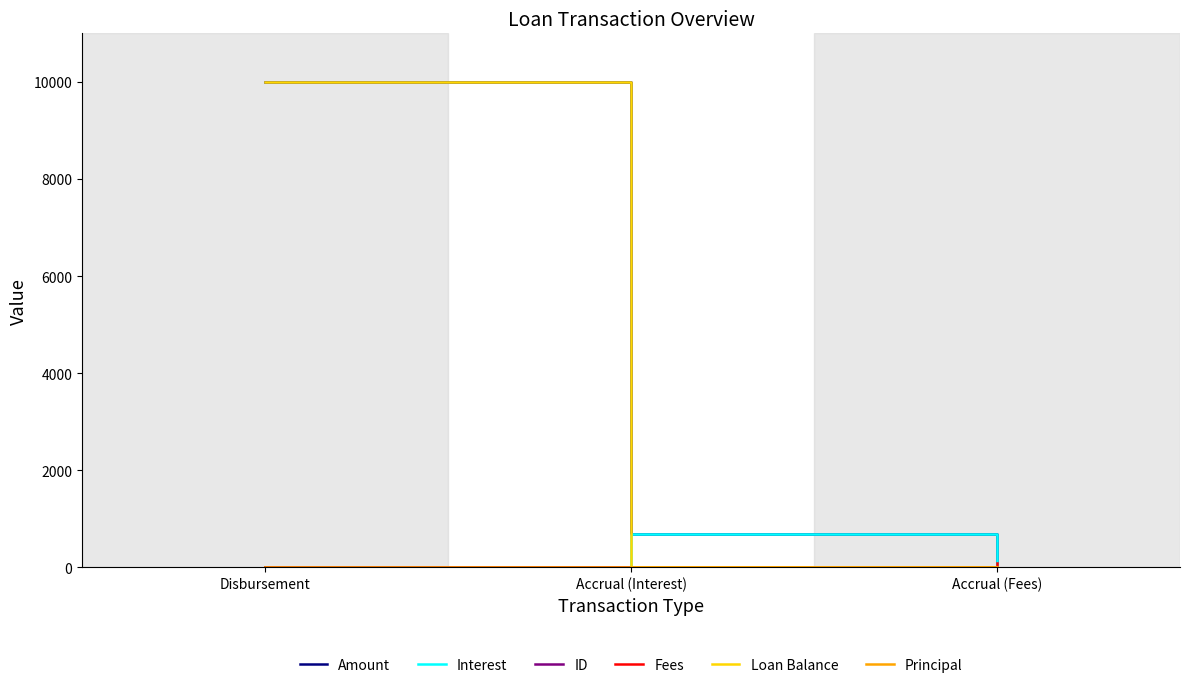

What is the maximum value for Amount?

10000.0